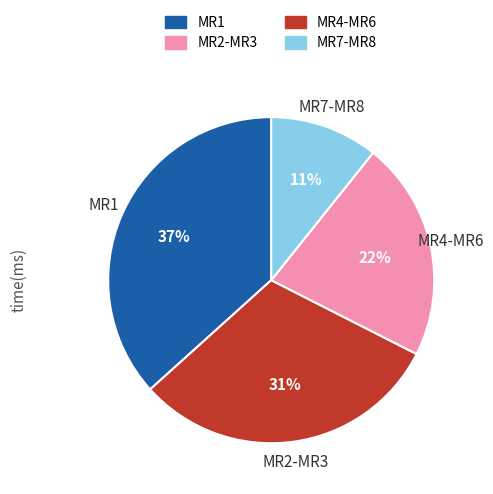

Is there any slice that represents more than half of the pie?

No